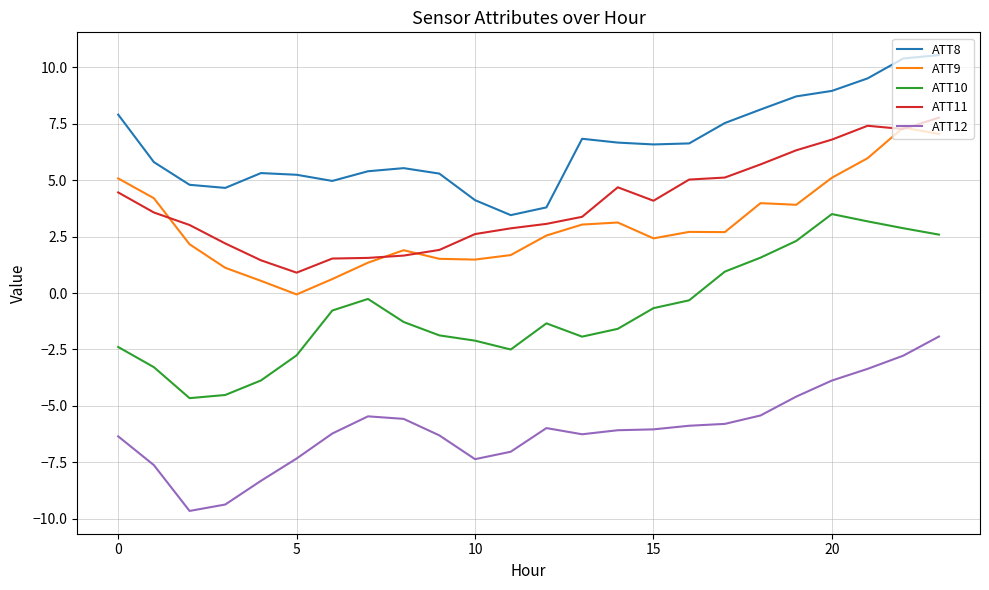

Which series has the largest total across all categories?

ATT8